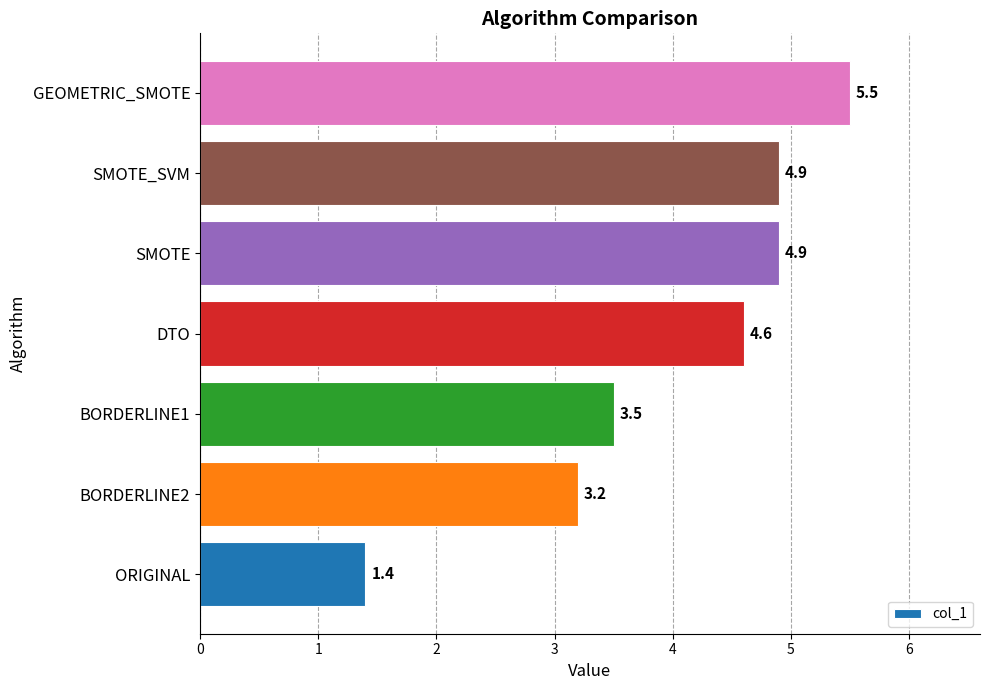

What is the change in value from ORIGINAL to DTO?

+3.2